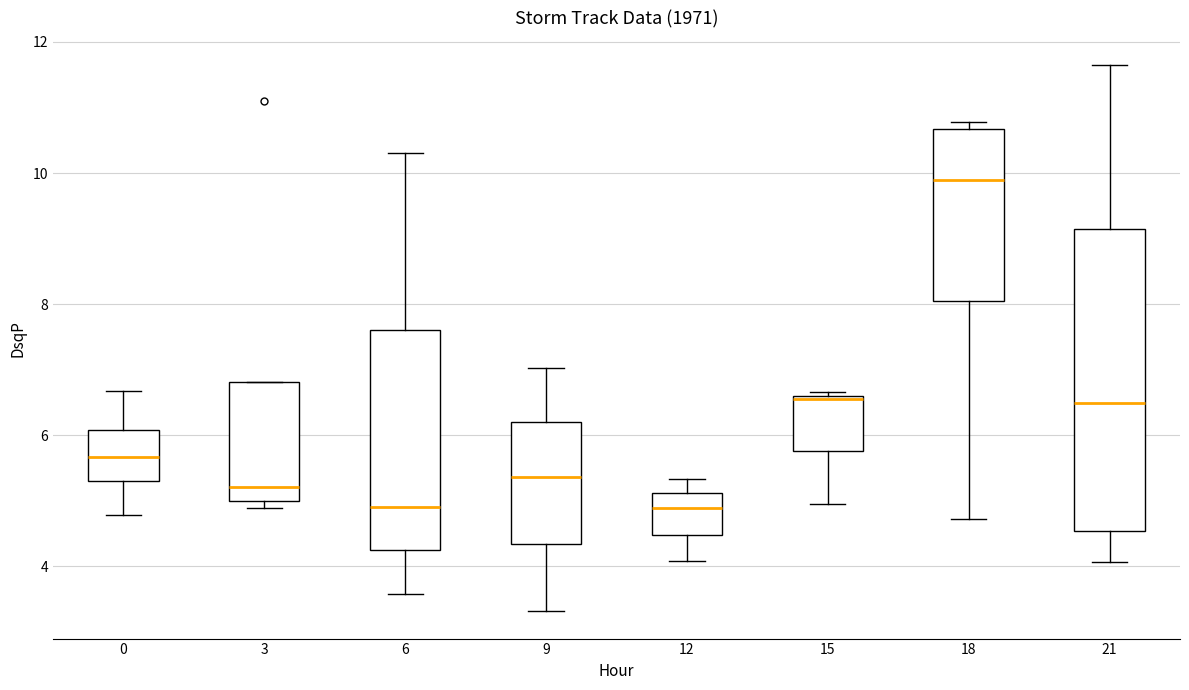

Where does the lower whisker of the box at x = 18 end on the y-axis? The values are not printed on the chart, so give them approximately, as read against the axis.

4.8